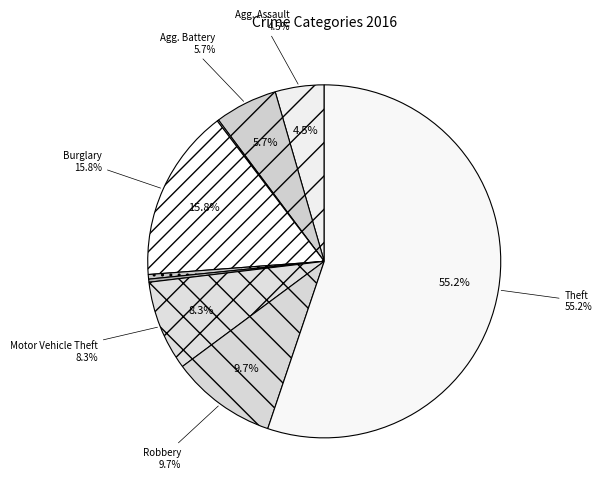

True or false: Burglary accounts for 16% of the total.

True